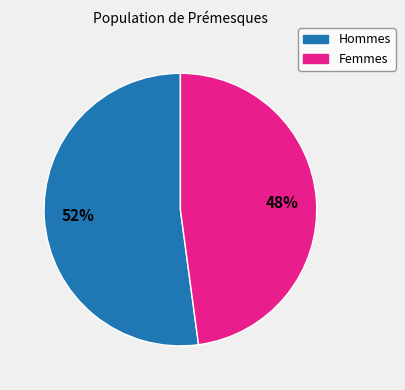

What percentage is the Hommes slice, to the nearest percent?

52%